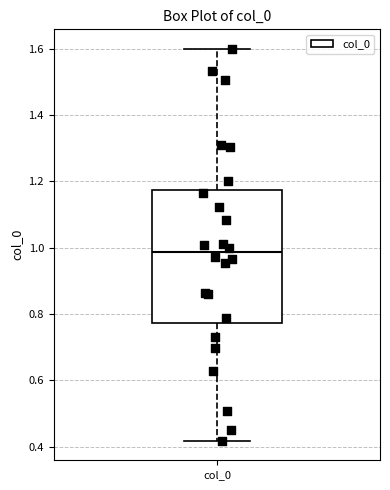

Transcribe this box plot: give where the median line is, the range the box spans, and where the two whiskers end, as read against the y-axis. The values are not printed on the chart, so give them approximately, as read against the axis.

median 0.98, box 0.78 to 1.18, whiskers 0.42 to 1.60